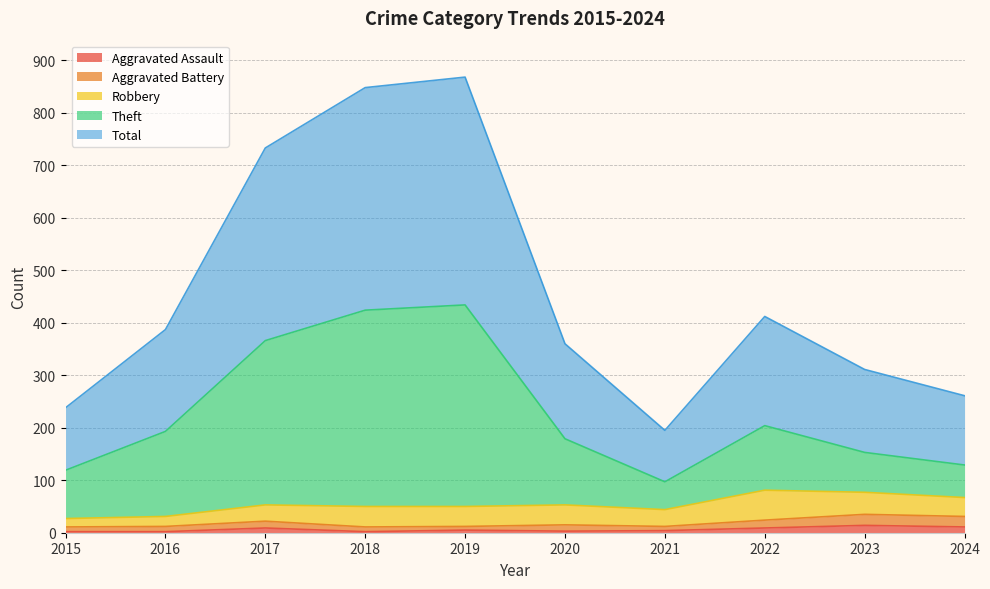

Is it true that Aggravated Assault equals 9 at 2017?

True